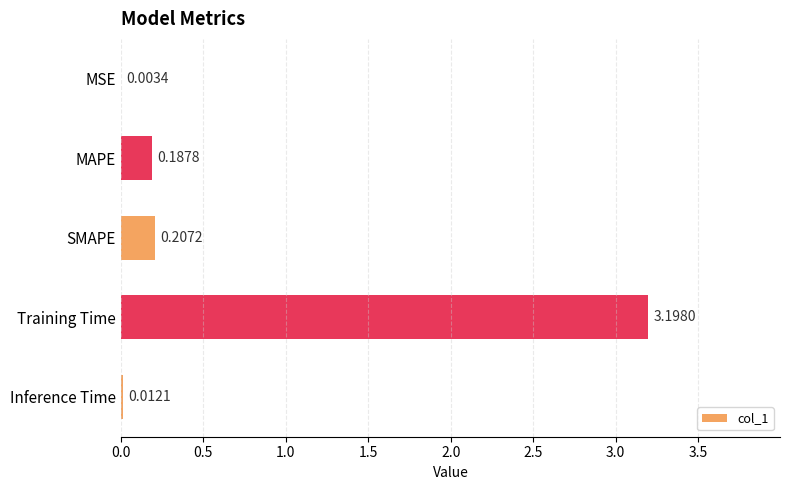

Where is the data nearest to the value 1?

SMAPE